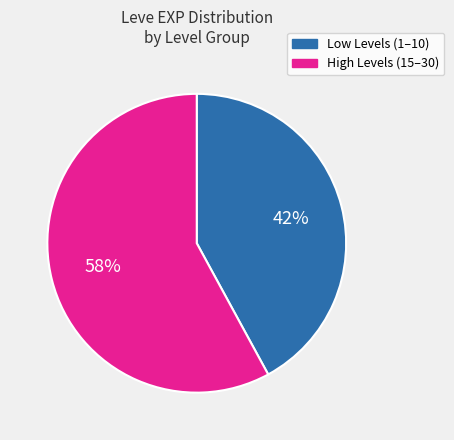

To the nearest percent, what is the difference between the largest and smallest slice percentages?

16%